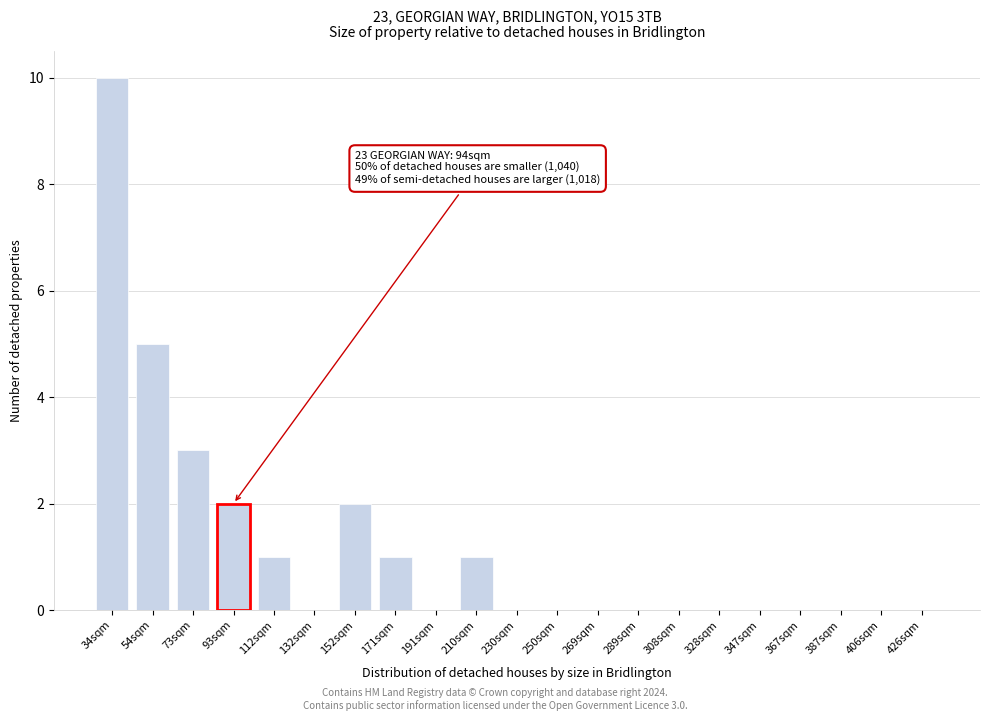

Reading left to right, list all the values displayed in this chart.

34sqm=10	54sqm=5	73sqm=3	93sqm=2	112sqm=1	132sqm=0	152sqm=2	171sqm=1	191sqm=0	210sqm=1	230sqm=0	250sqm=0	269sqm=0	289sqm=0	308sqm=0	328sqm=0	347sqm=0	367sqm=0	387sqm=0	406sqm=0	426sqm=0